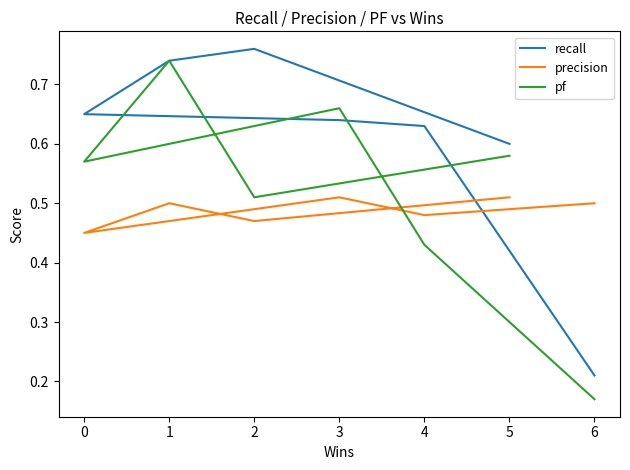

The recall series shows 0.4 at 4. True or false?

False